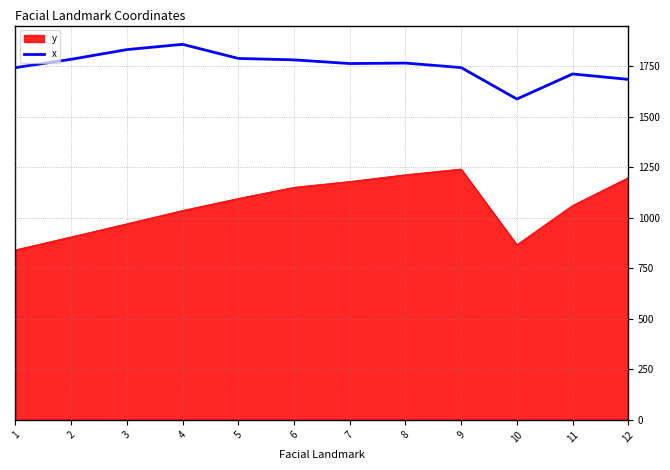

Where is the first local minimum?

7